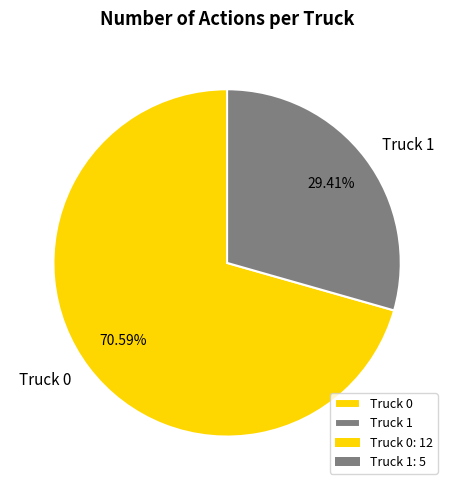

To the nearest percent, what is the difference between the Truck 1 and Truck 0 slice percentages?

41%